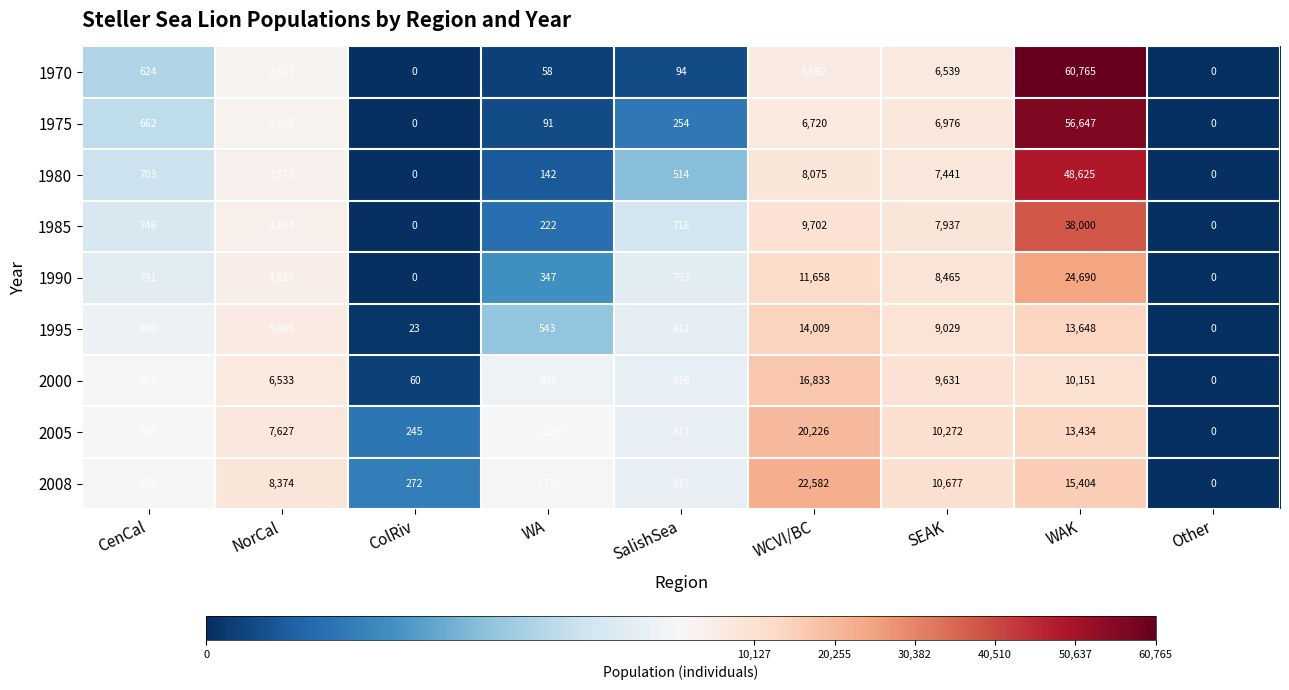

The value of 1985 at CenCal is 978. True or false?

False